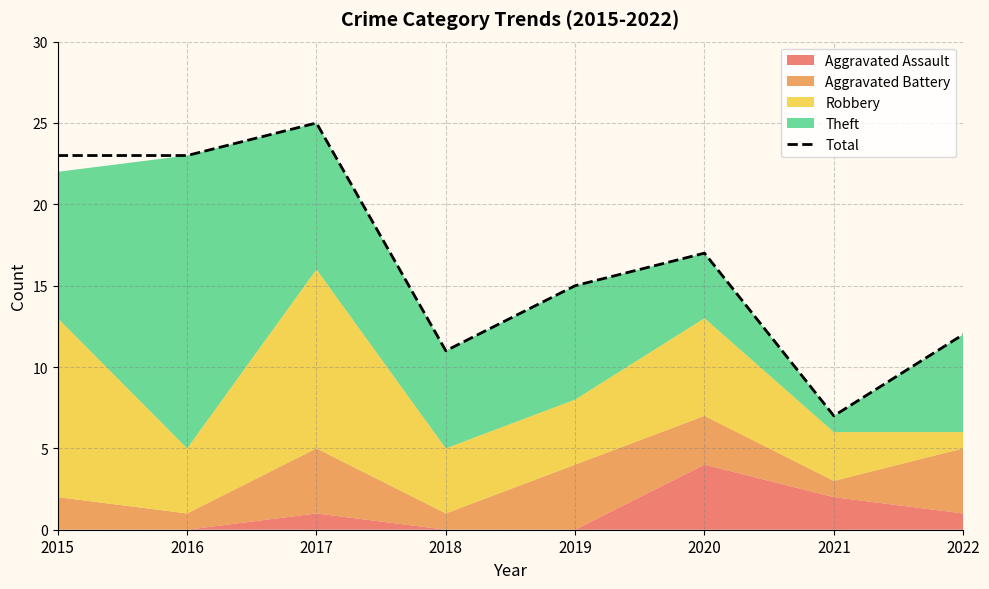

At which label does the data first exceed 17?

2015